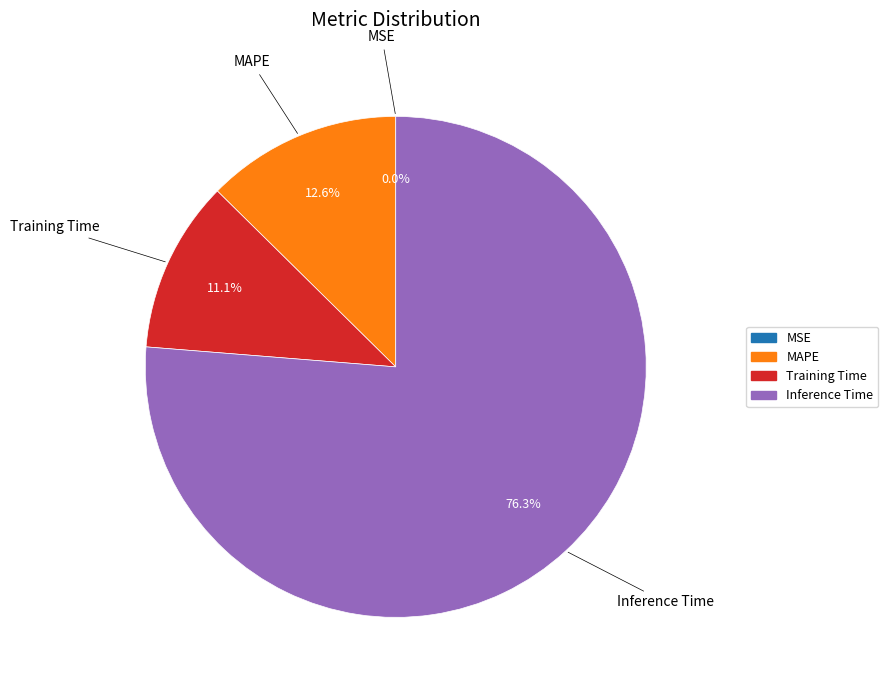

Does any single category account for the majority?

Yes